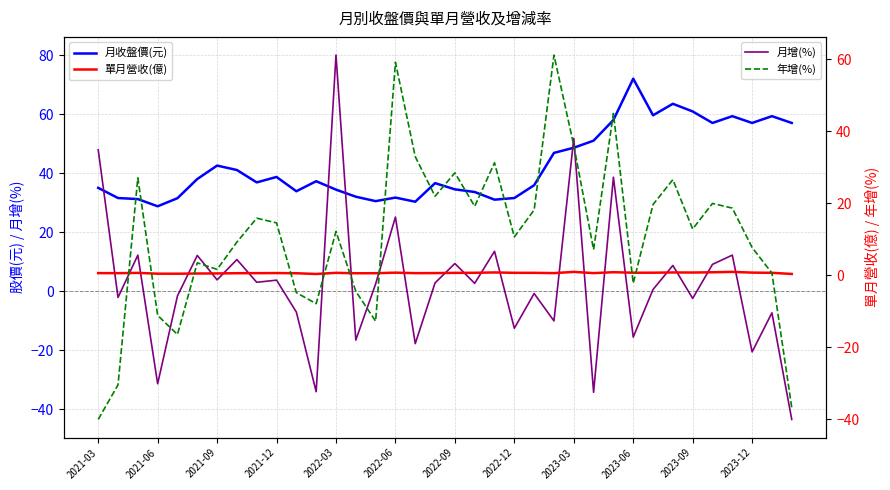

At 2023-03, list the series in order from largest to smallest.

月收盤價(元), 年增(%), 月增(%), 單月營收(億)